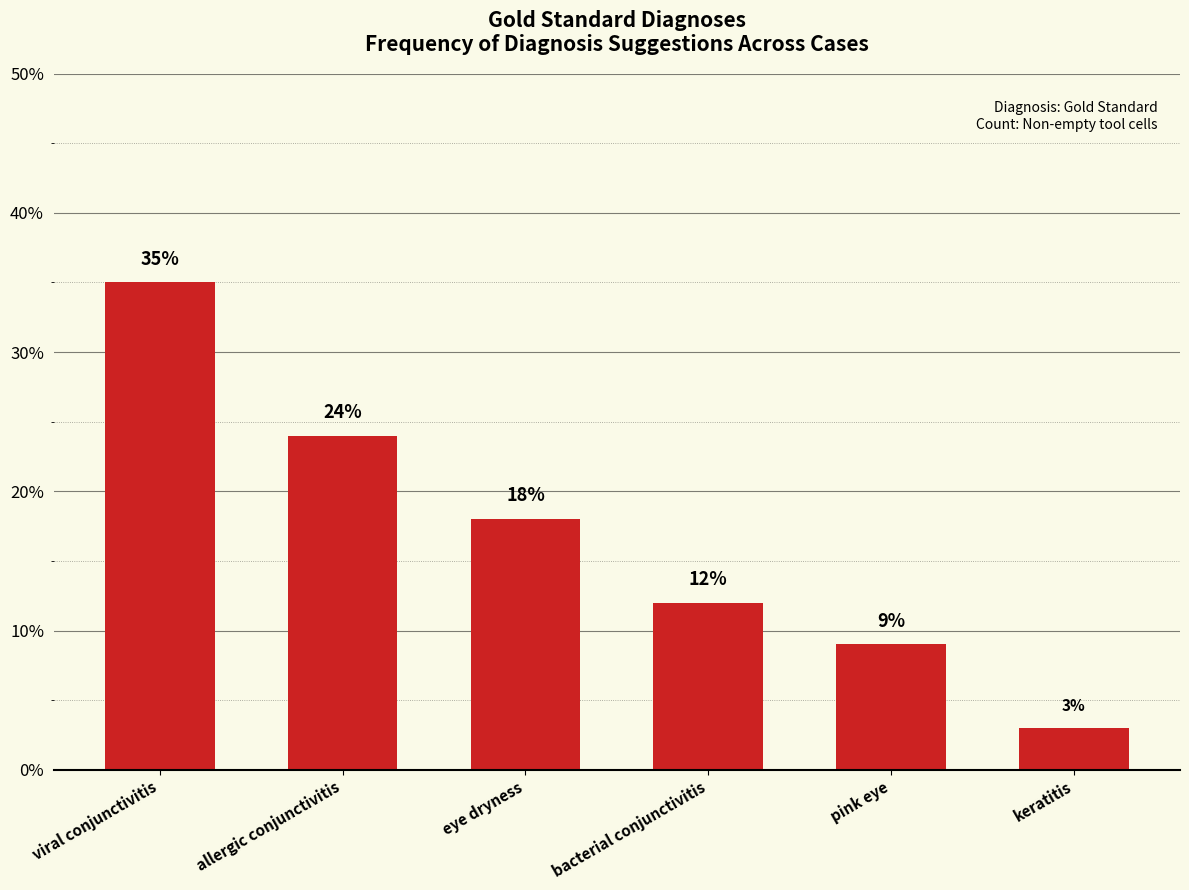

How many values are below 18?

3